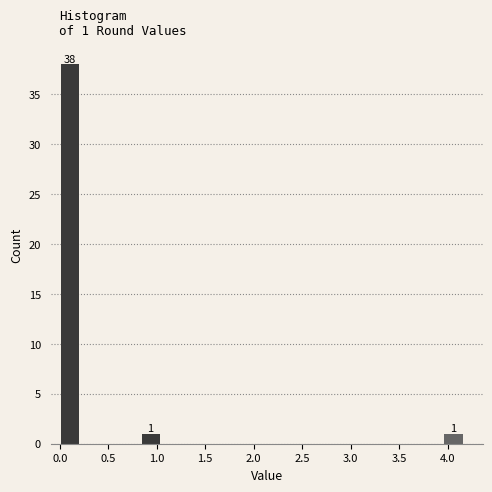

Over which range of the x-axis is the bar tallest?

0.00 to 0.20